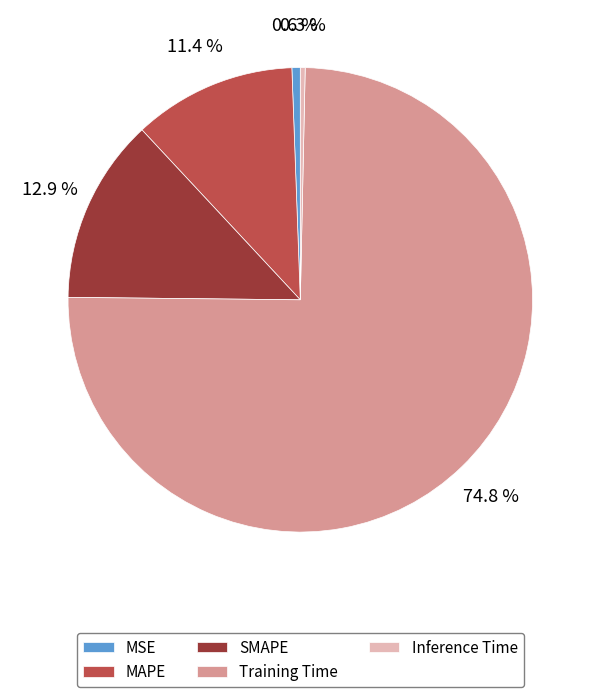

Is it true that Training Time is 85% of the pie?

False